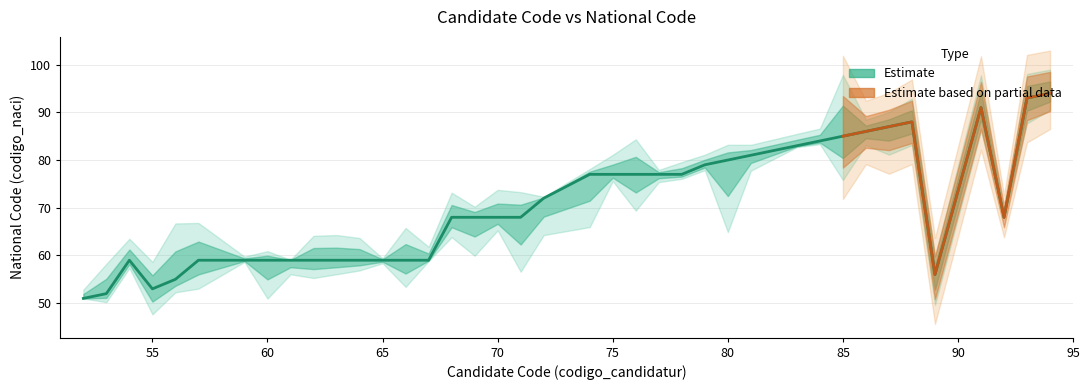

How many lines are shown in the chart?

1